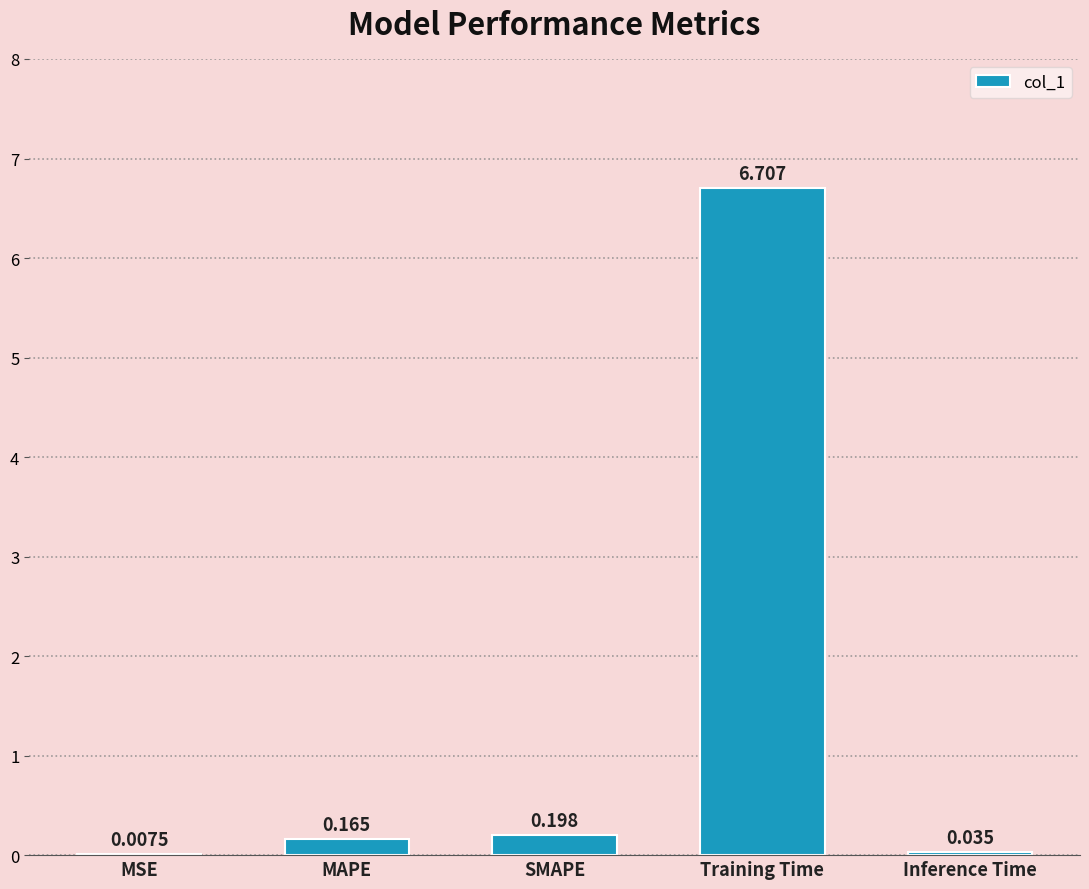

Which has a higher value, MAPE or Training Time?

Training Time